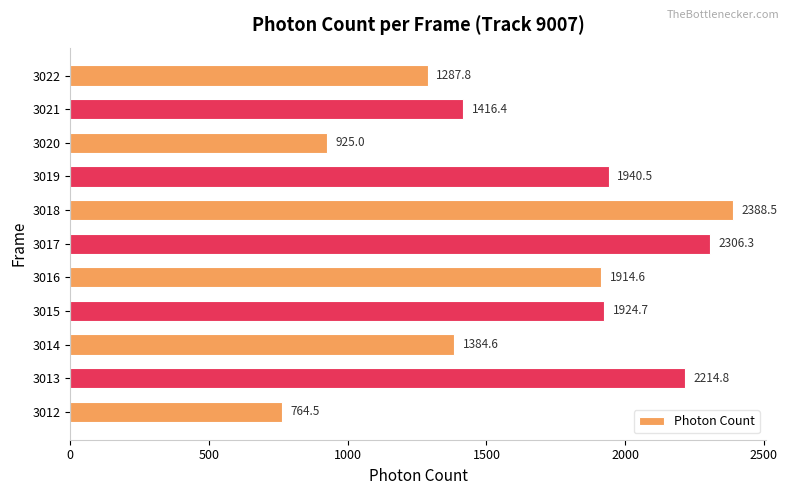

The value at 3018 is 1278.7. True or false?

False